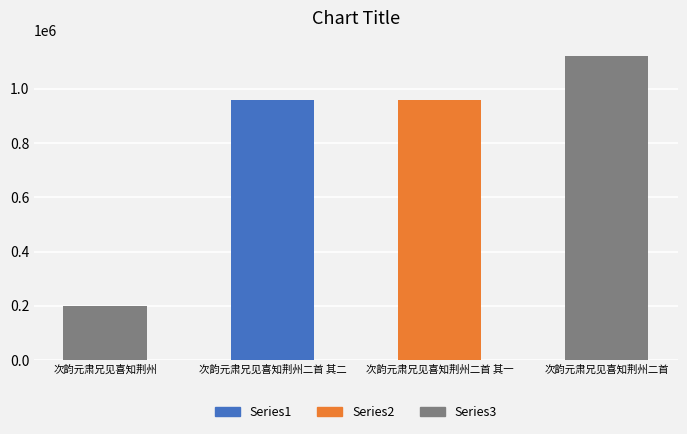

Rank the categories by value from lowest to highest.

次韵元肃兄见喜知荆州, 次韵元肃兄见喜知荆州二首 其二, 次韵元肃兄见喜知荆州二首 其一, 次韵元肃兄见喜知荆州二首